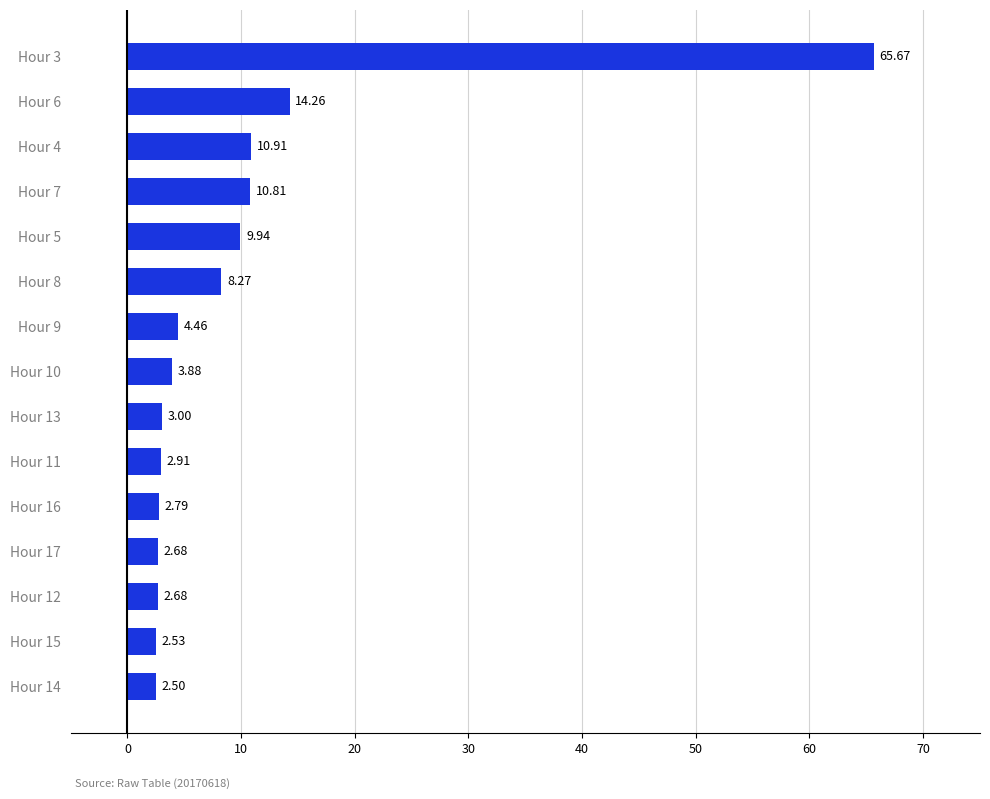

Are the bars horizontal?

Yes